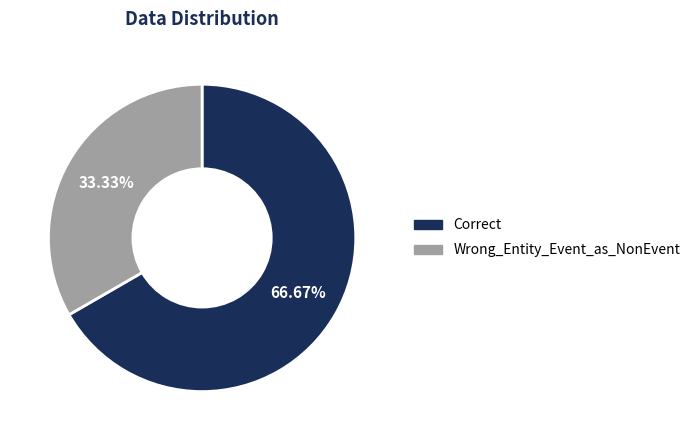

What is the smallest slice in the pie chart?

Wrong_Entity_Event_as_NonEvent